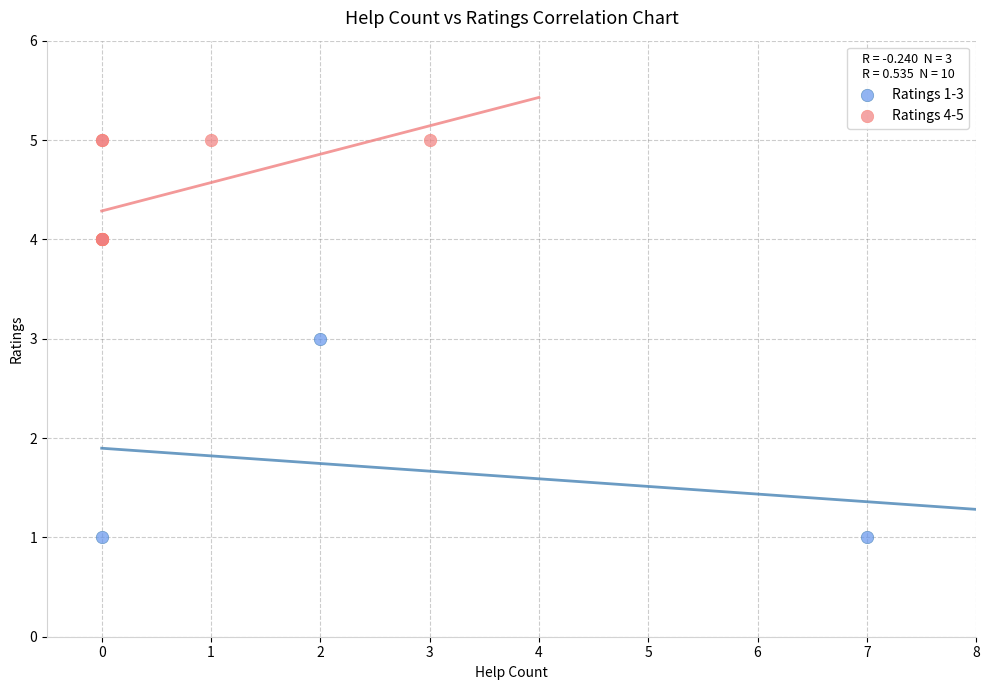

Which series reaches the maximum Y coordinate?

Ratings 4-5